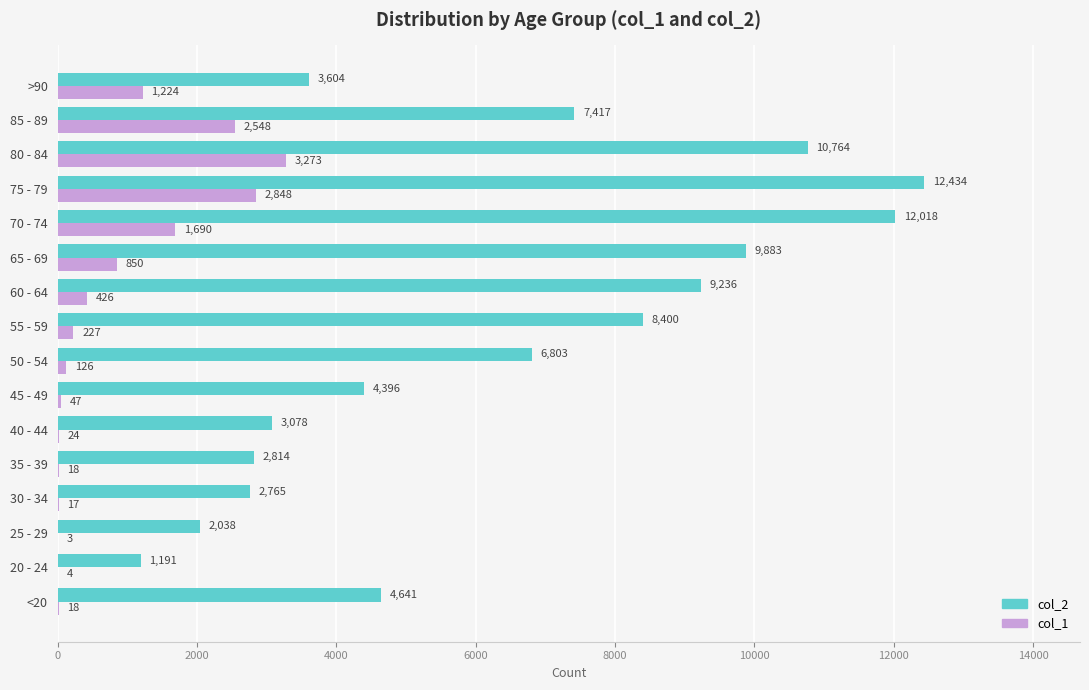

At which category is the sum across all series the highest?

75 - 79